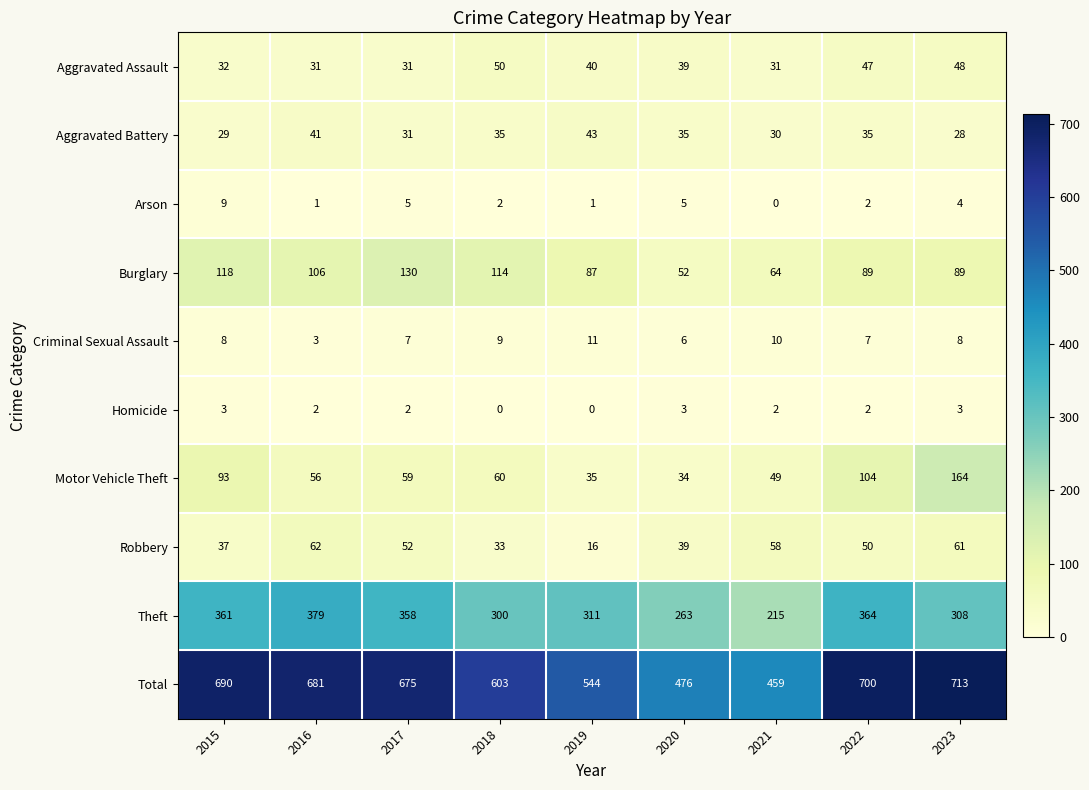

The value of Arson at 2021 is -4. True or false?

False